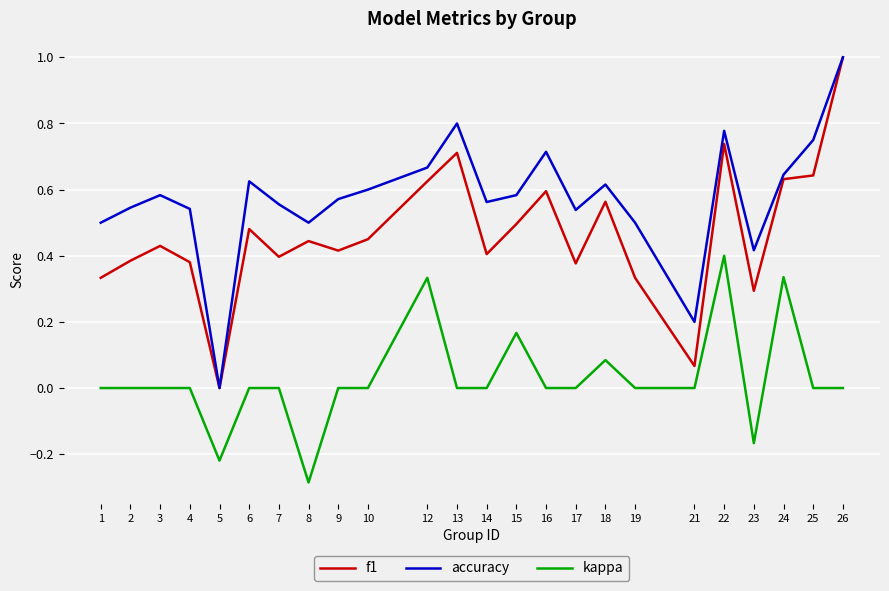

List the series in order of their overall mean, highest first.

accuracy, f1, kappa